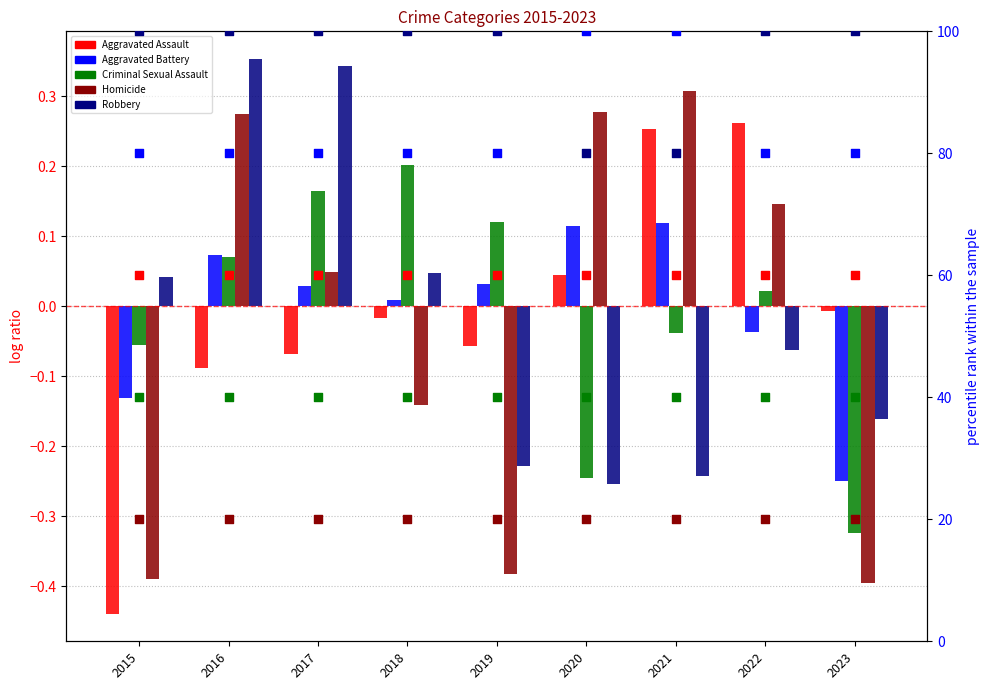

At how many categories does at least one series exceed 0?

8